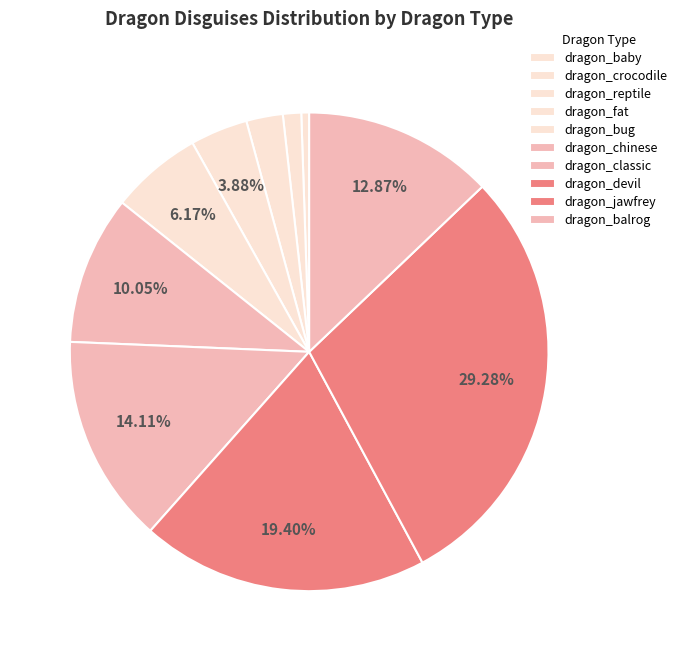

Do dragon_crocodile and dragon_jawfrey together represent more than half of the pie?

No